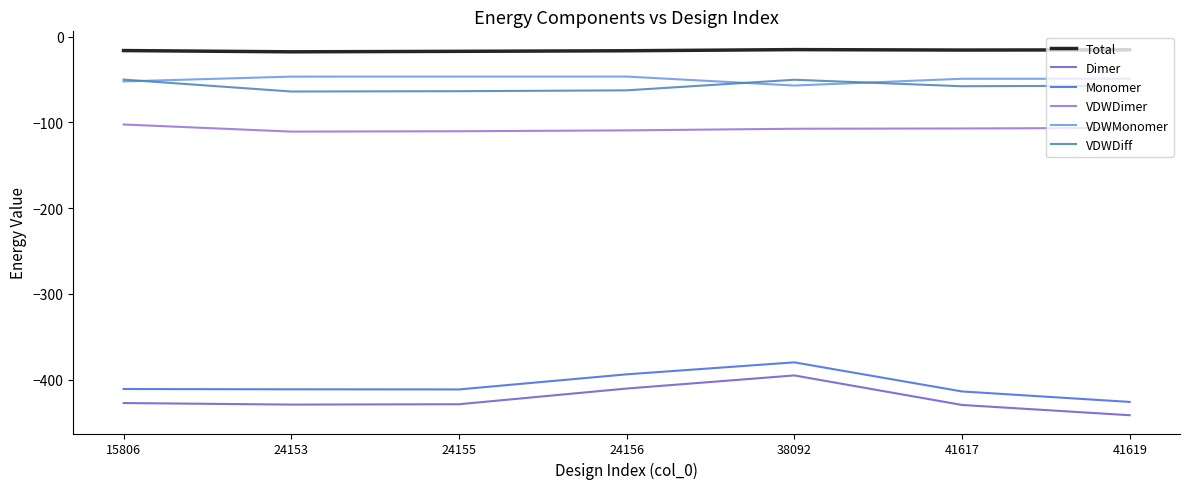

How many values in the VDWMonomer series are below -49?

4